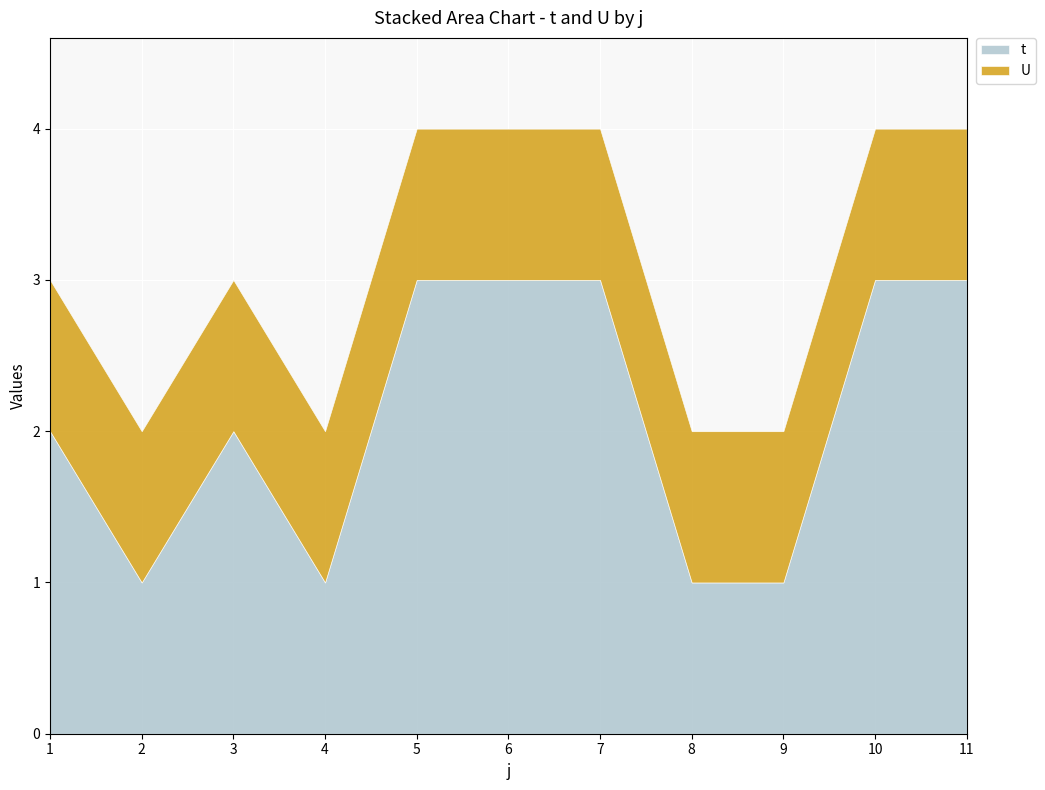

List the series in order of their peak value, lowest first.

U, t